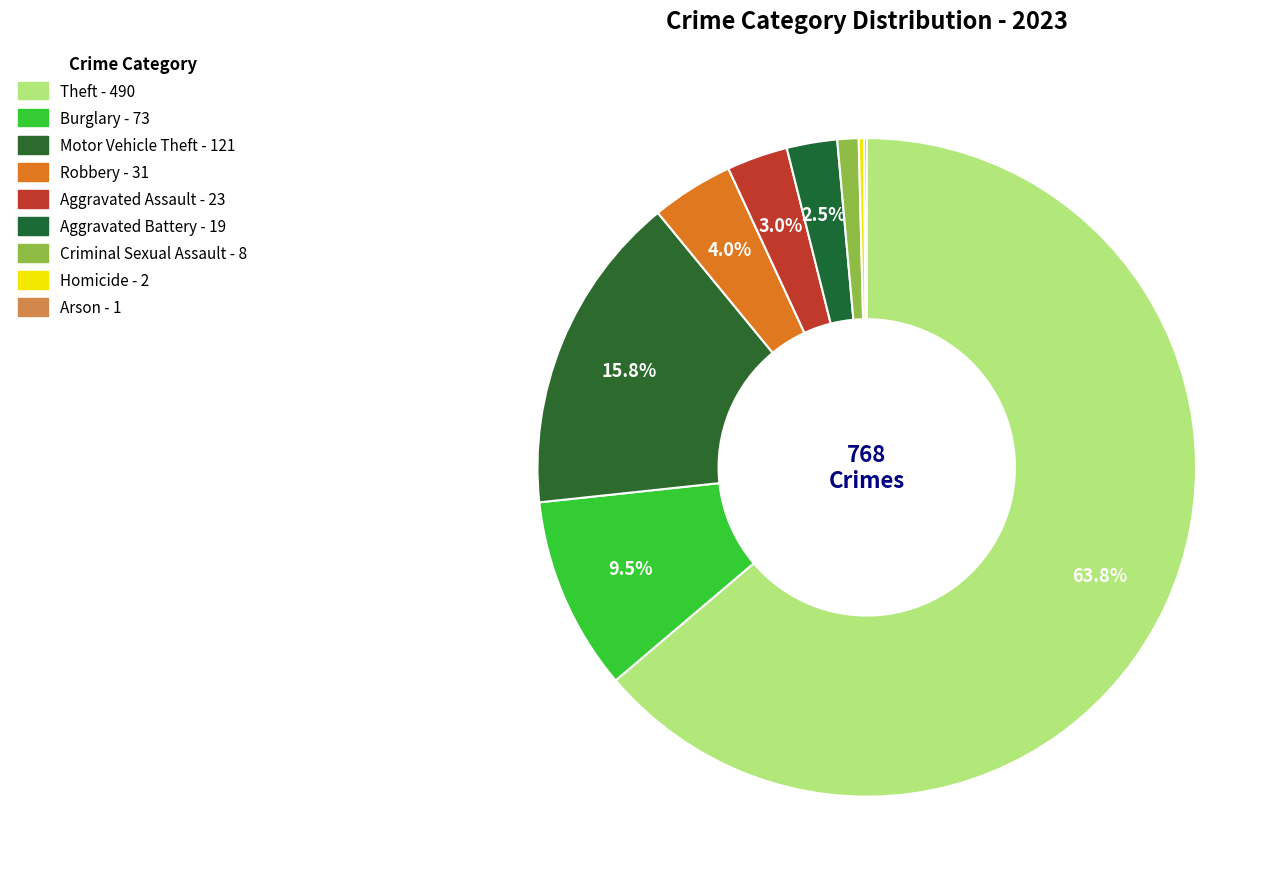

How many slices are in this pie chart?

9